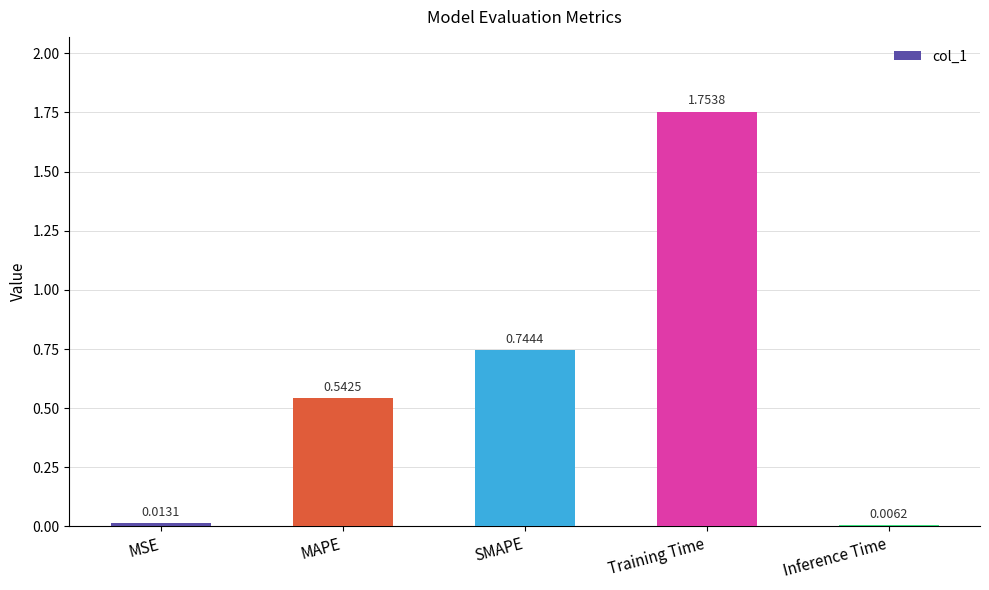

Which has a higher value, MAPE or Inference Time?

MAPE